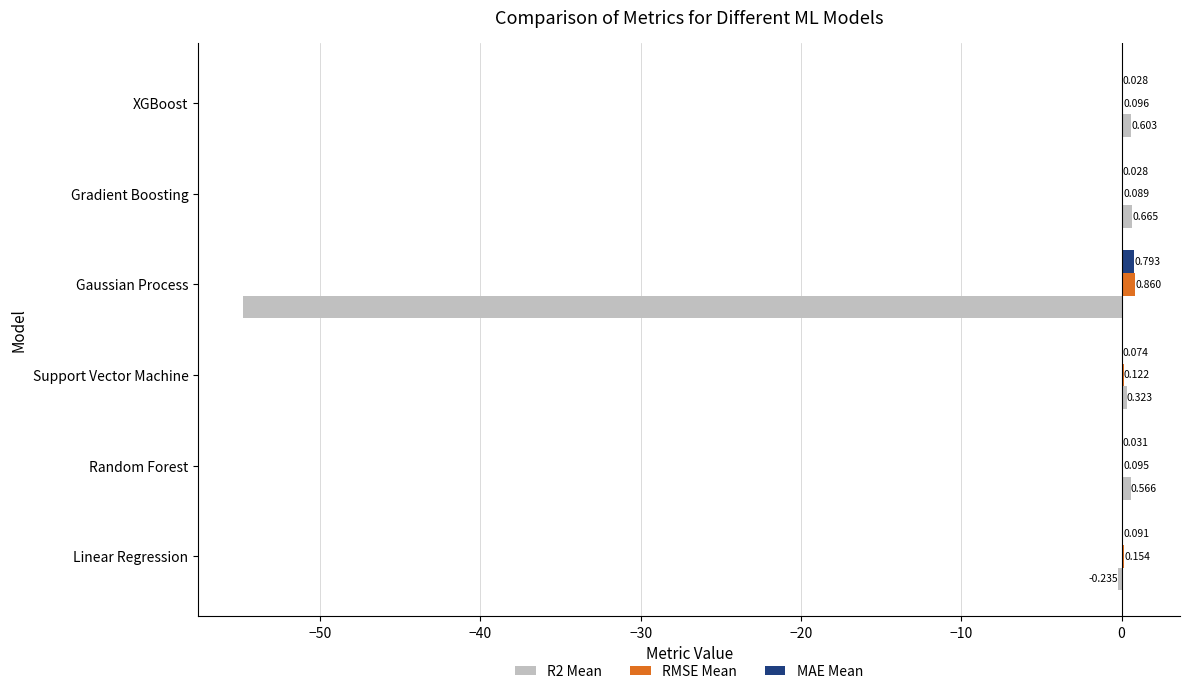

At which category does the chart reach its peak across all series?

Gaussian Process